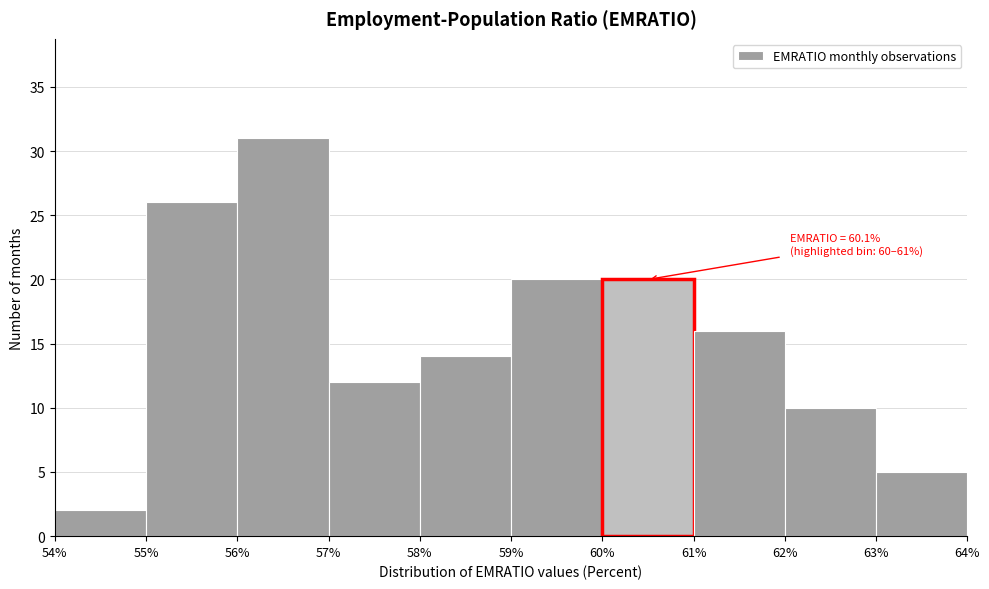

Over which range of the x-axis is the bar tallest?

56% to 57%